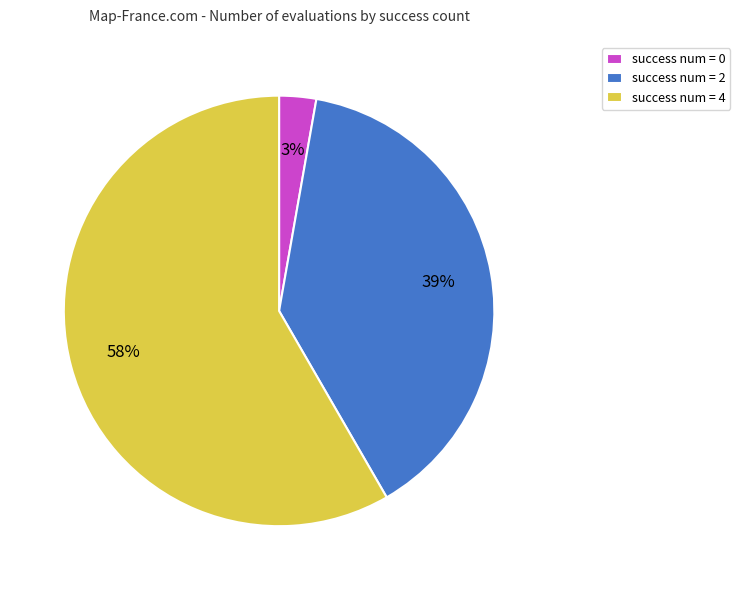

Count the number of slices in the pie.

3